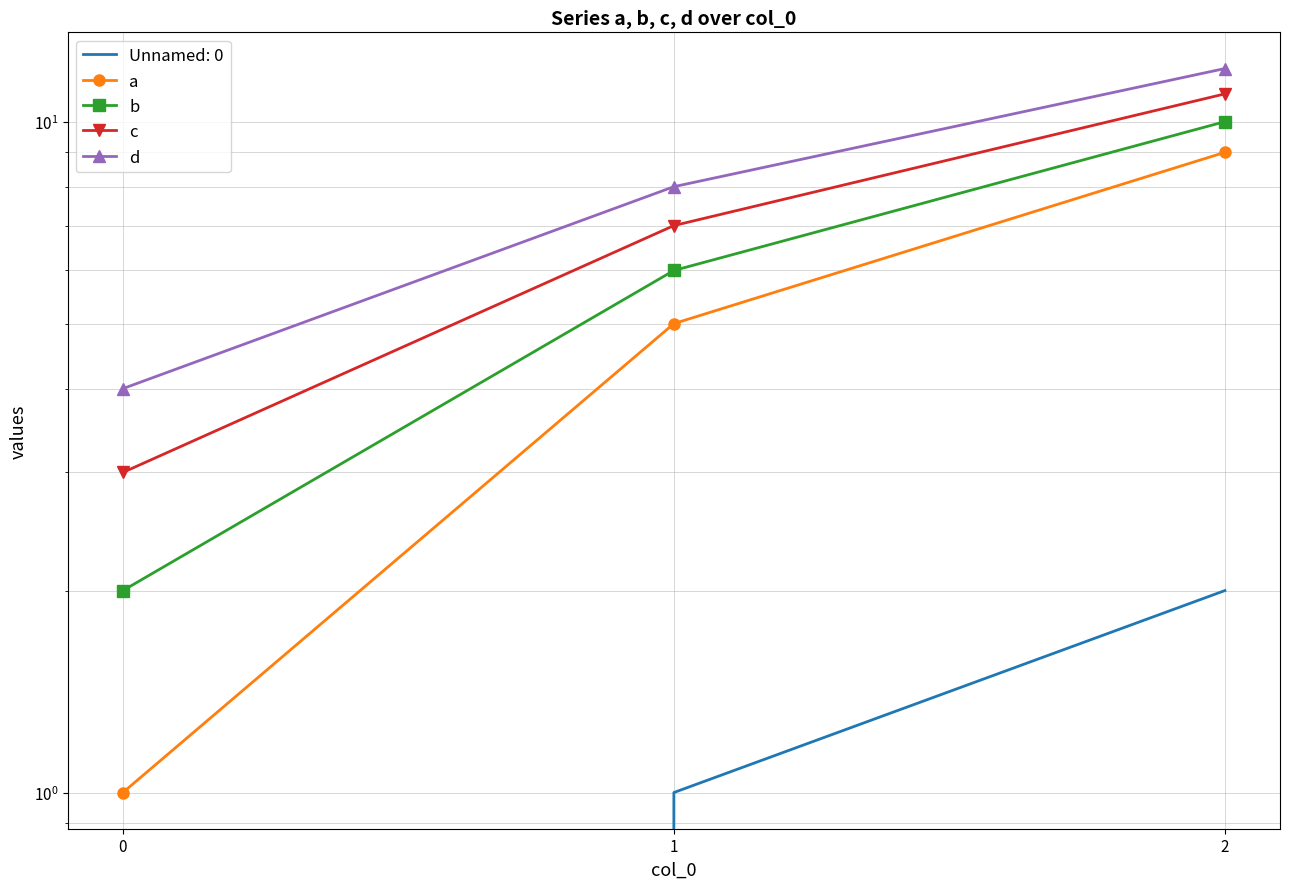

What is the spread (max minus min) of values at 1?

3